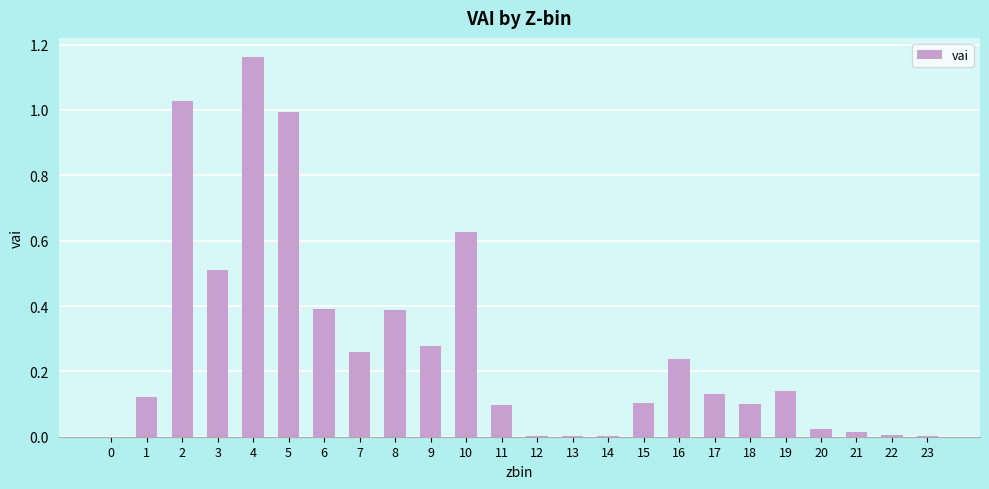

Is it true that the value at 17 is 0.2?

False